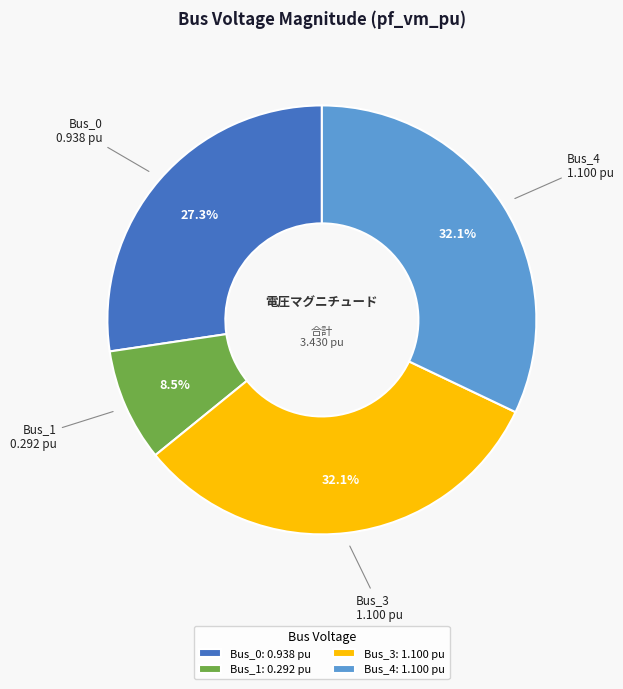

What is the smallest slice in the pie chart?

Bus_1: 0.292 pu